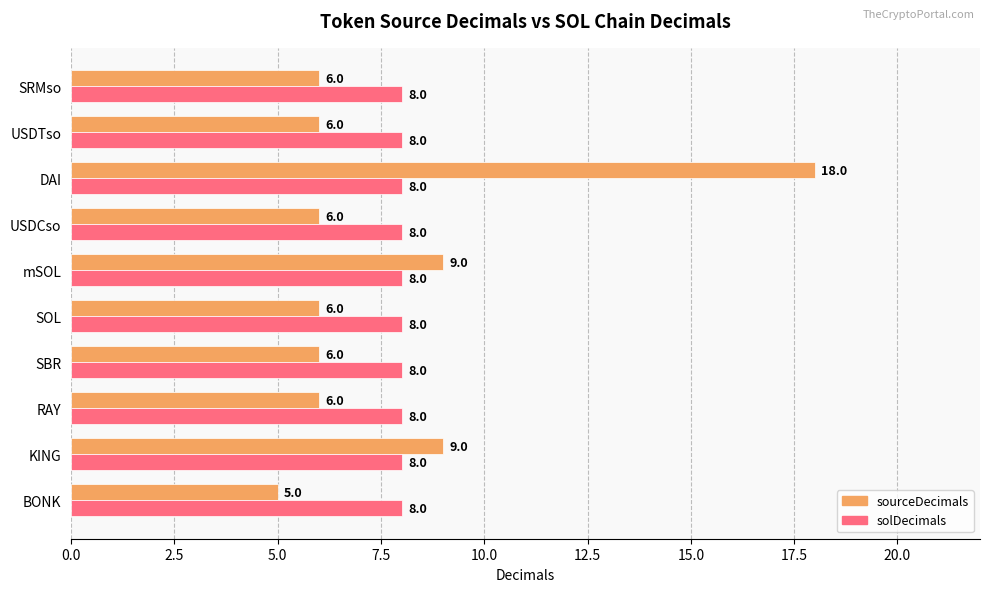

Between KING and SRMso, which series saw the biggest shift?

sourceDecimals